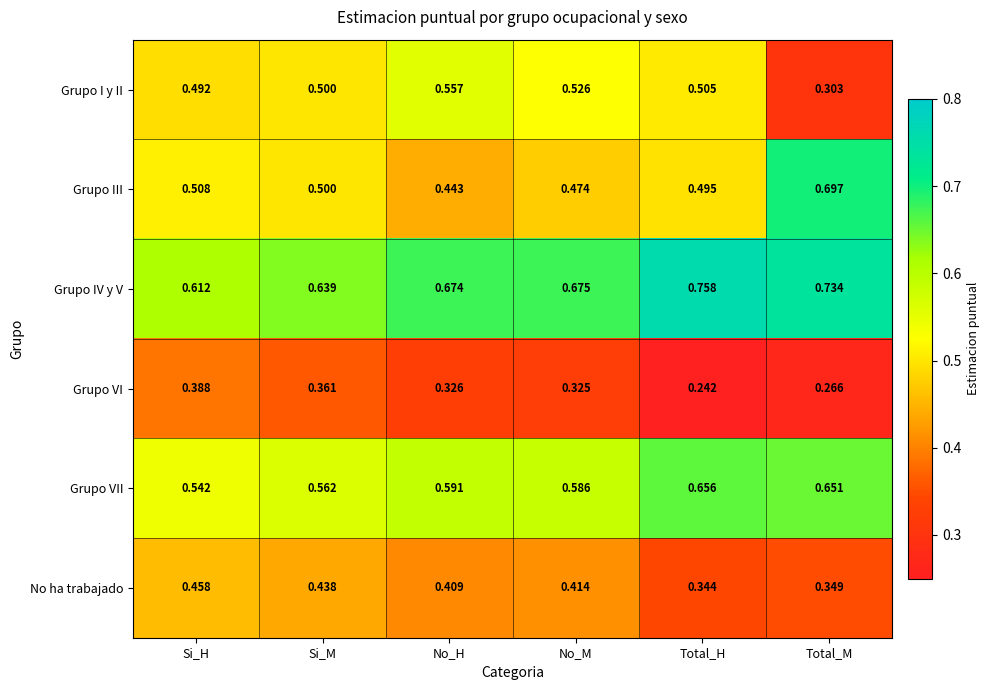

Which category has the lowest value across all series?

Total_H